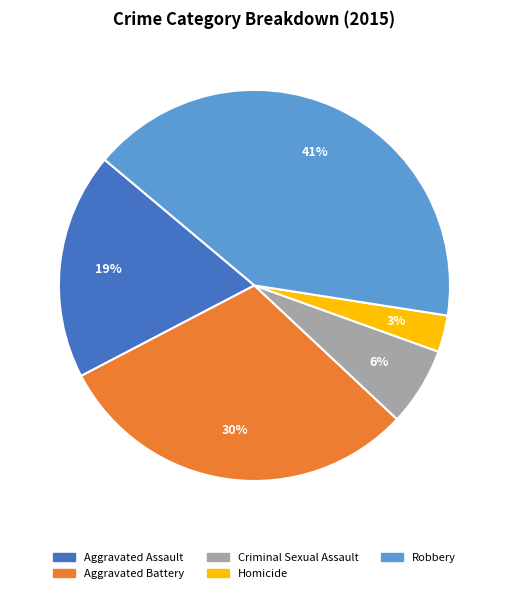

Combined, do Aggravated Assault and Robbery account for over 50%?

Yes